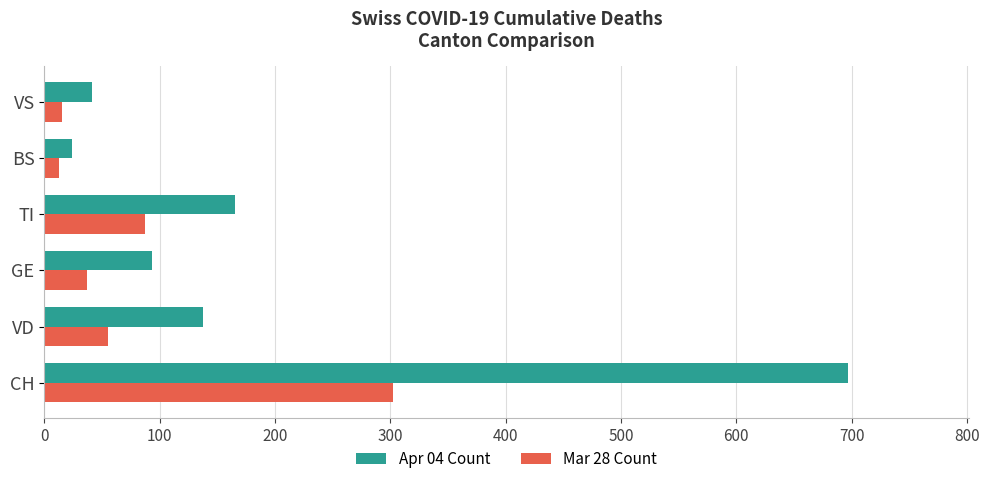

What is the minimum value for Apr 04 Count?

24